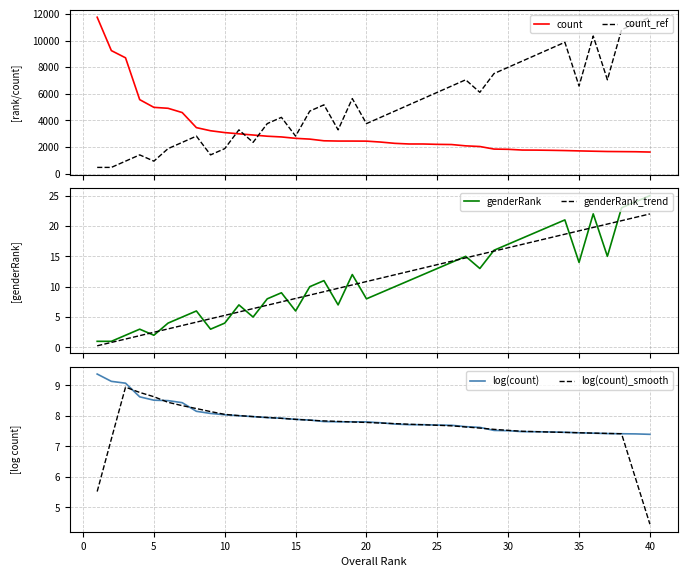

List the series in order of their peak value, lowest first.

log(count)_smooth, log(count), genderRank_trend, genderRank, count, count_ref